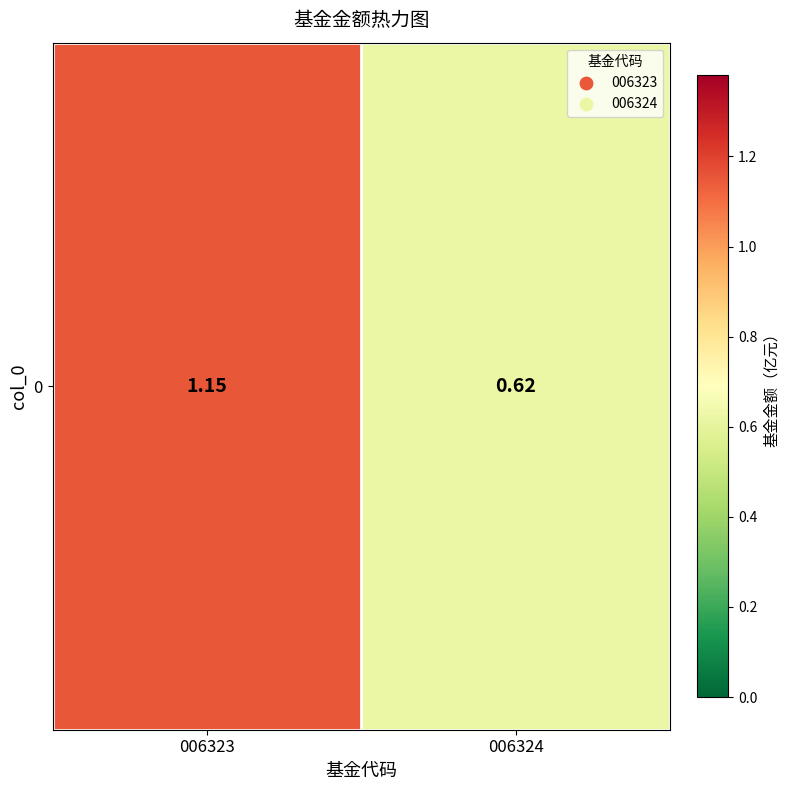

How many distinct data groups are displayed?

1